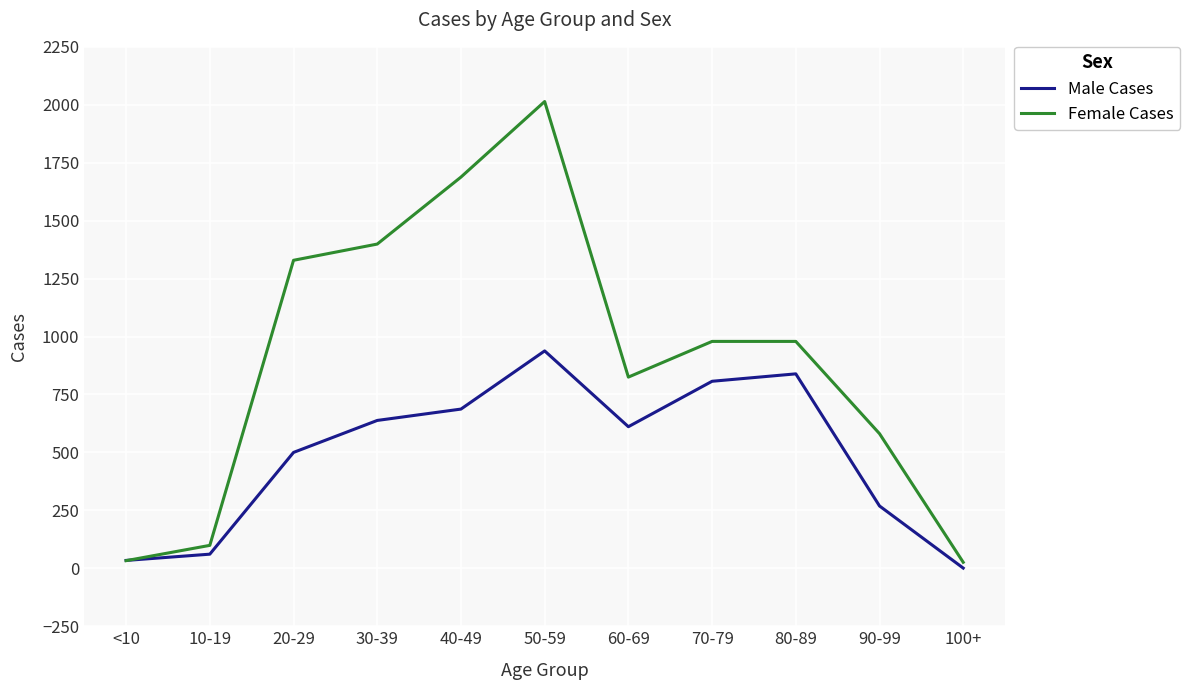

What is the total value across all series at <10?

67